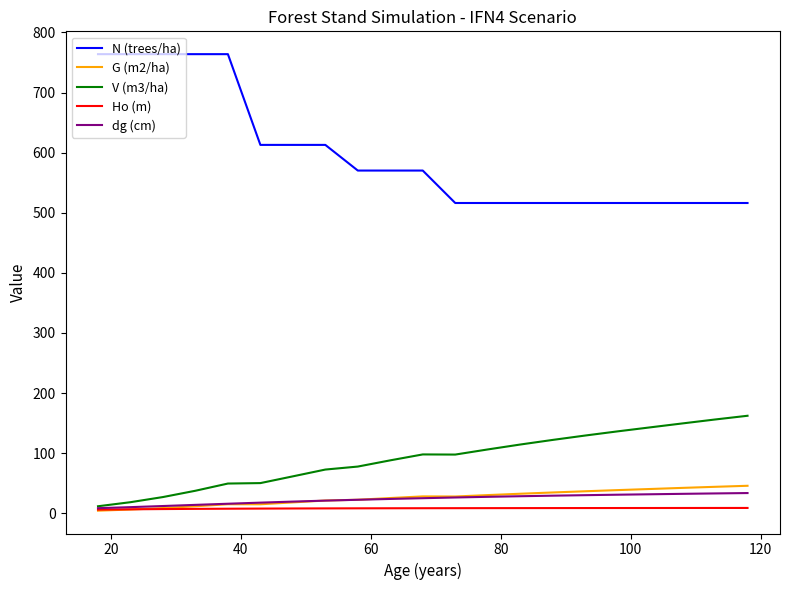

What is the greatest value displayed?

763.9